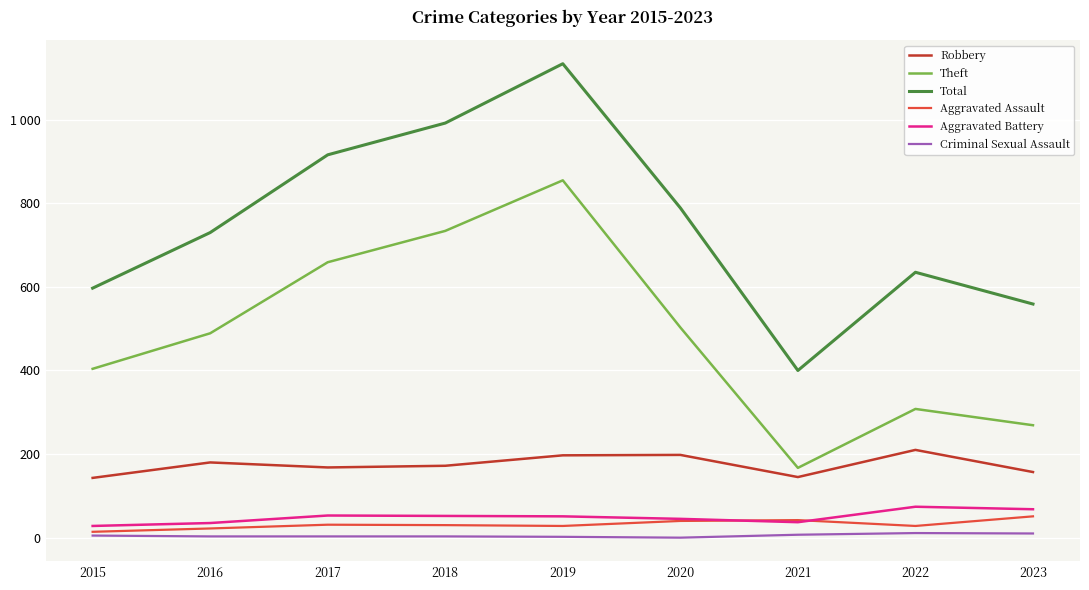

Which category has the highest value in the Theft series?

2019